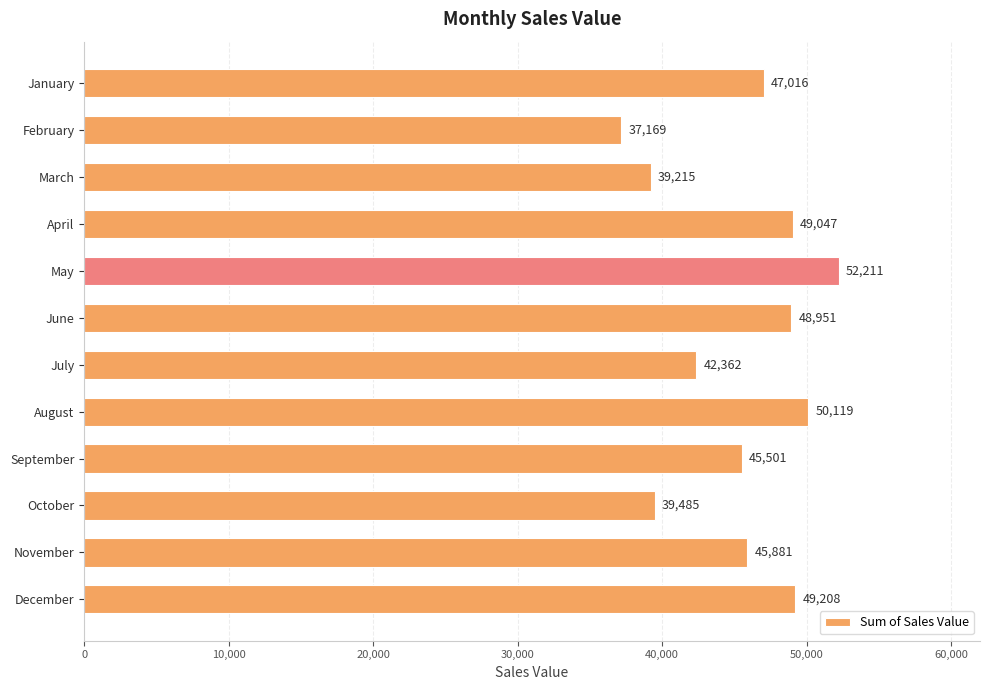

How many series are shown in this chart?

1